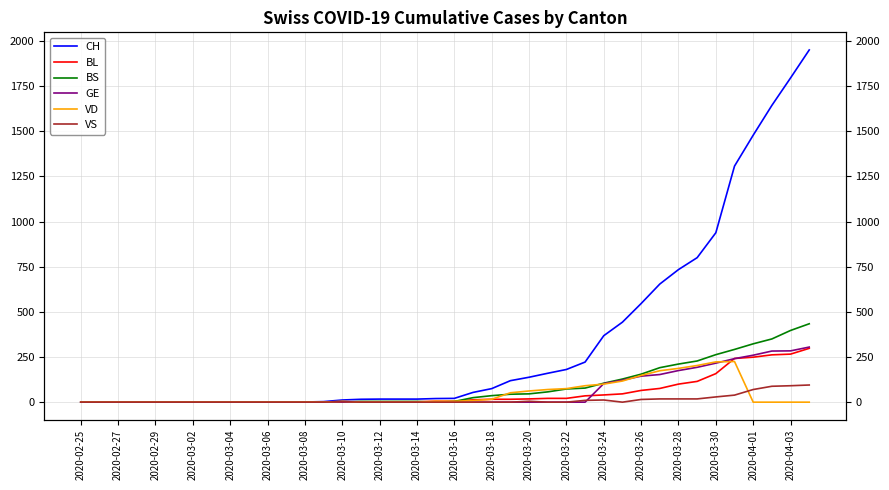

How many data points in VS are above 0?

14